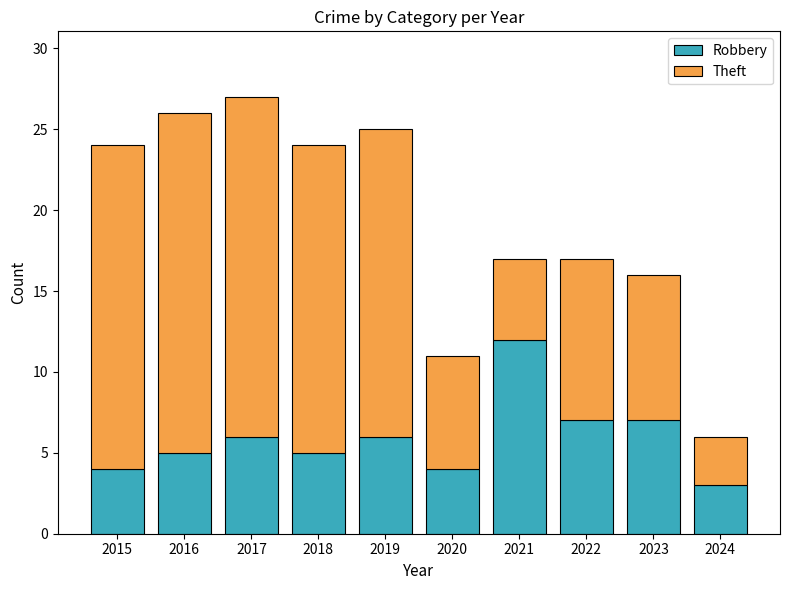

True or false: Robbery has a value of 2 at 2016.

False